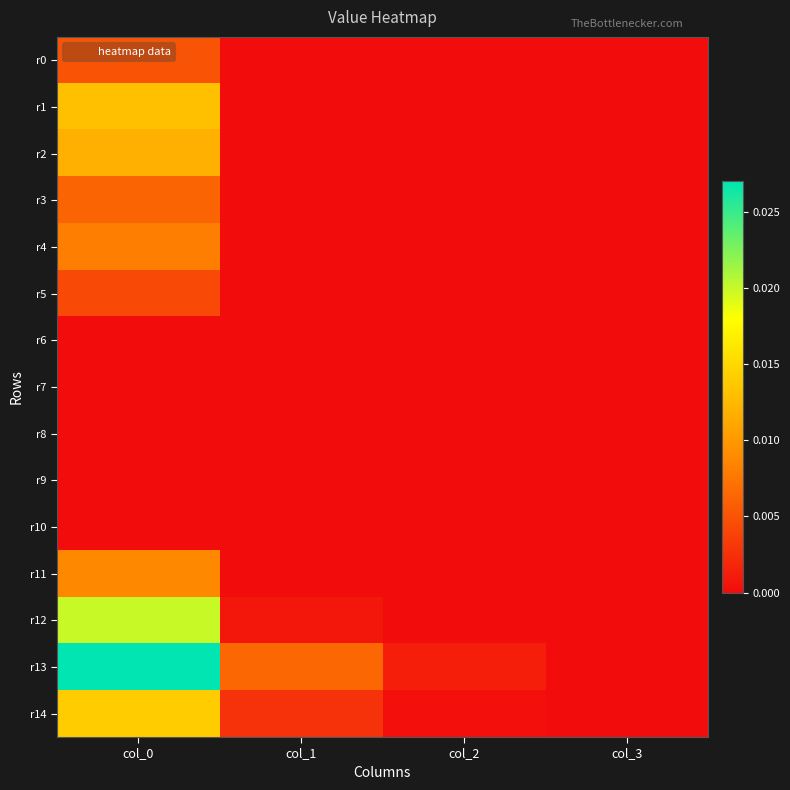

Which series has the largest total across all categories?

r13